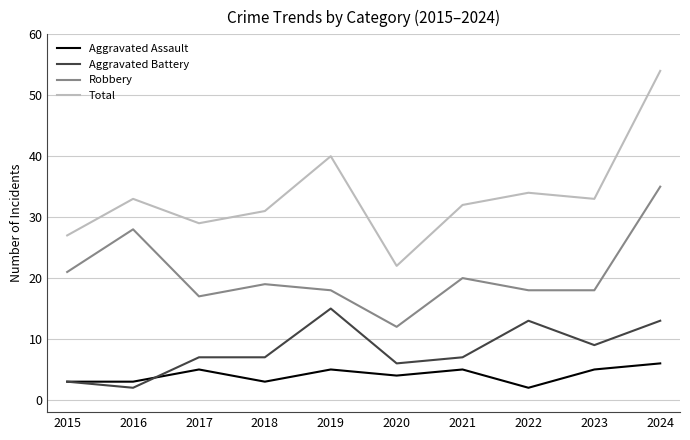

At which category does Aggravated Assault reach its first local peak?

2017